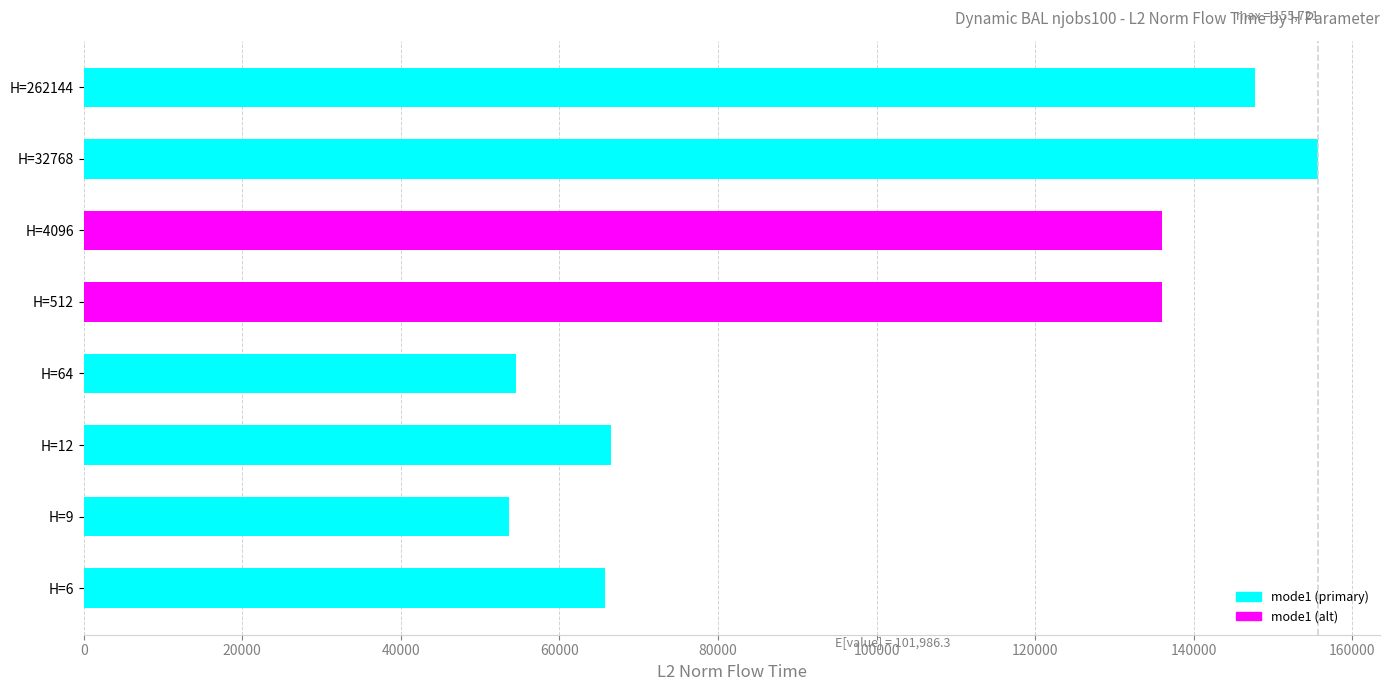

Does the chart contain stacked bars?

No